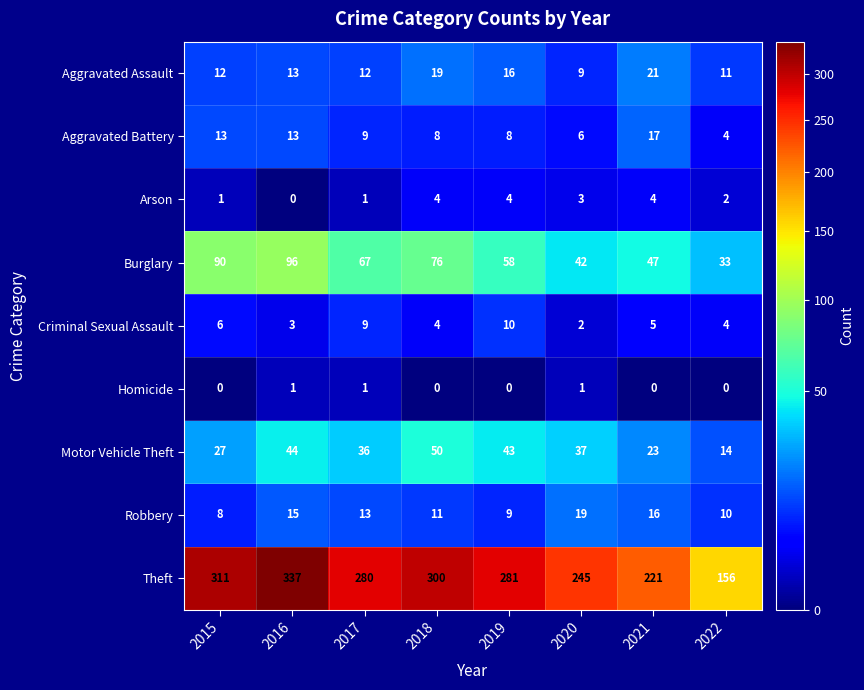

Where is Theft nearest to the value 246?

2020